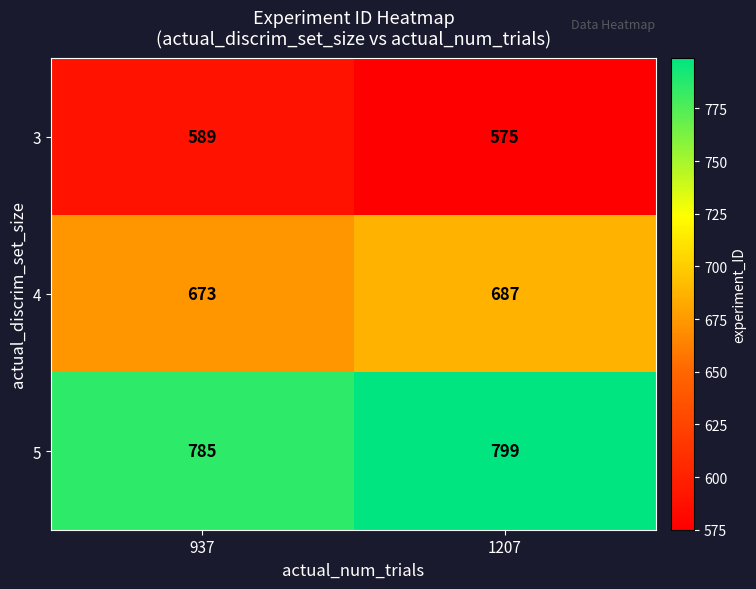

Count the number of categories in the chart.

2